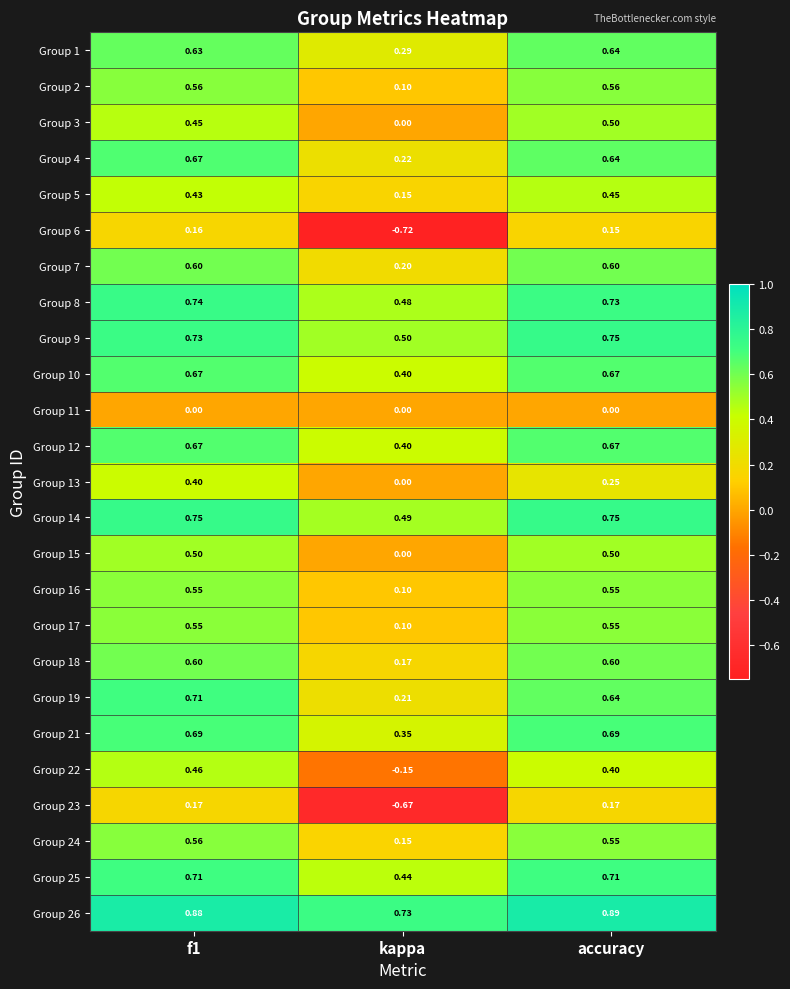

Is the value of Group 24 at accuracy greater than the value of Group 26 at kappa?

No